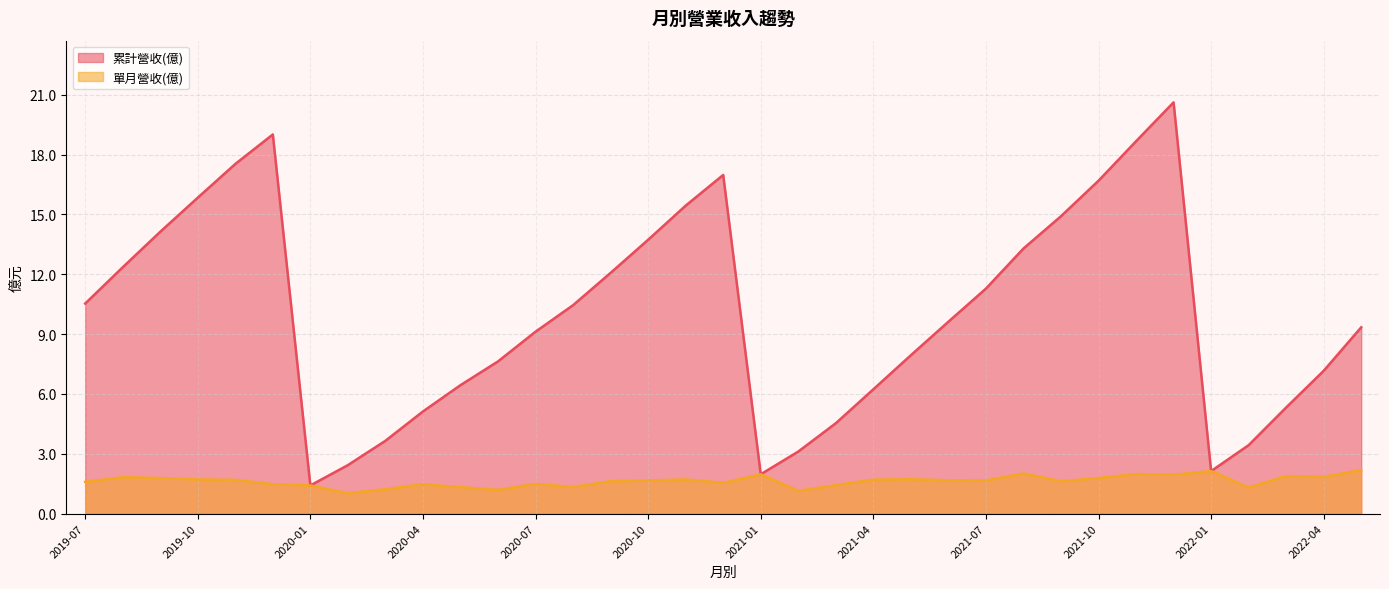

At which category is the sum across all series the highest?

2021-12